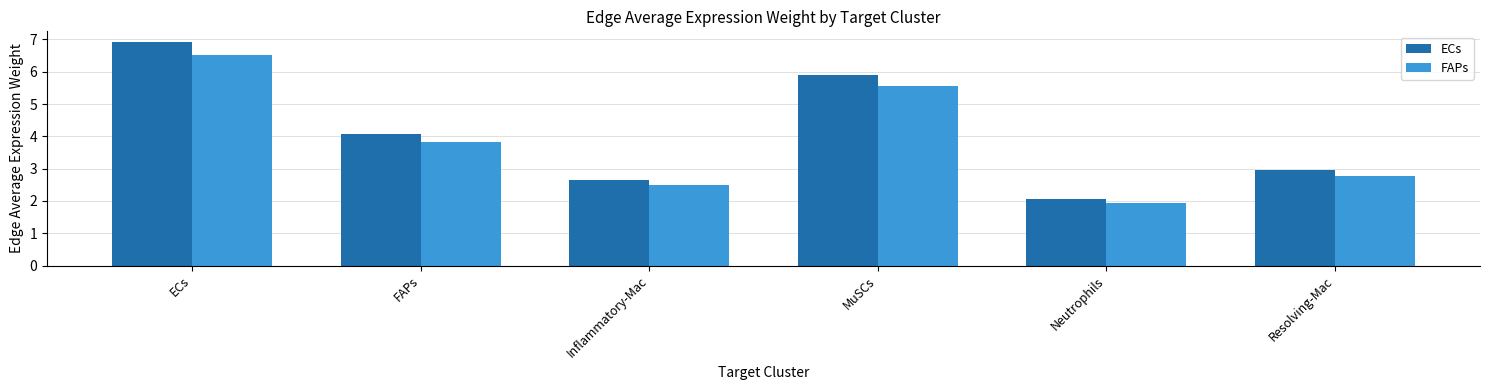

What position from the left is Inflammatory-Mac?

3